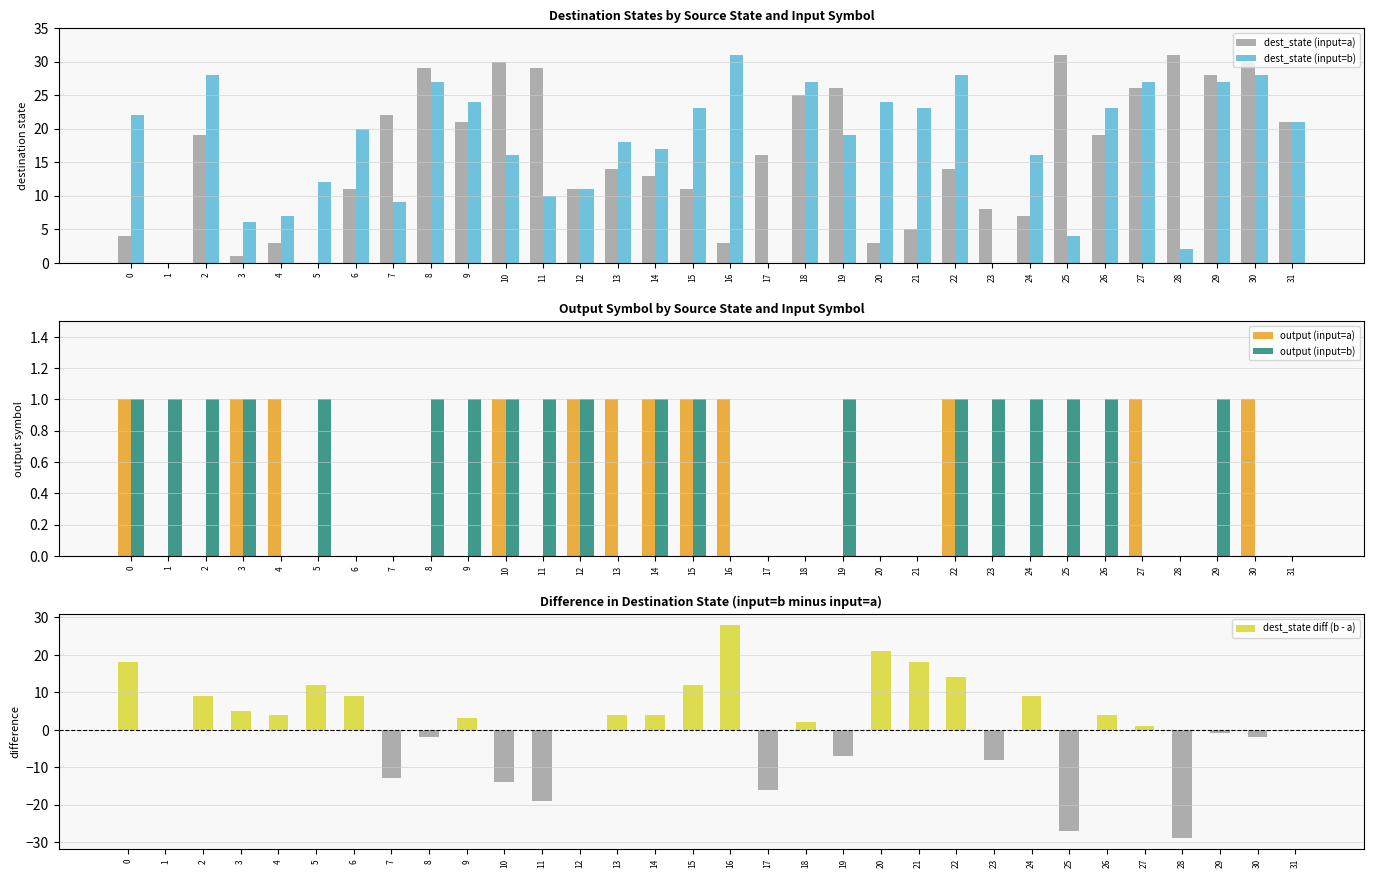

Reading left to right, transcribe all the data shown in this chart.

dest_state (input=a): 0=4	1=0	2=19	3=1	4=3	5=0	6=11	7=22	8=29	9=21	10=30	11=29	12=11	13=14	14=13	15=11	16=3	17=16	18=25	19=26	20=3	21=5	22=14	23=8	24=7	25=31	26=19	27=26	28=31	29=28	30=30	31=21
dest_state (input=b): 0=22	1=0	2=28	3=6	4=7	5=12	6=20	7=9	8=27	9=24	10=16	11=10	12=11	13=18	14=17	15=23	16=31	17=0	18=27	19=19	20=24	21=23	22=28	23=0	24=16	25=4	26=23	27=27	28=2	29=27	30=28	31=21
output (input=a): 0=1	1=0	2=0	3=1	4=1	5=0	6=0	7=0	8=0	9=0	10=1	11=0	12=1	13=1	14=1	15=1	16=1	17=0	18=0	19=0	20=0	21=0	22=1	23=0	24=0	25=0	26=0	27=1	28=0	29=0	30=1	31=0
output (input=b): 0=1	1=1	2=1	3=1	4=0	5=1	6=0	7=0	8=1	9=1	10=1	11=1	12=1	13=0	14=1	15=1	16=0	17=0	18=0	19=1	20=0	21=0	22=1	23=1	24=1	25=1	26=1	27=0	28=0	29=1	30=0	31=0
dest_state diff (b - a): 0=18	1=0	2=9	3=5	4=4	5=12	6=9	7=-13	8=-2	9=3	10=-14	11=-19	12=0	13=4	14=4	15=12	16=28	17=-16	18=2	19=-7	20=21	21=18	22=14	23=-8	24=9	25=-27	26=4	27=1	28=-29	29=-1	30=-2	31=0